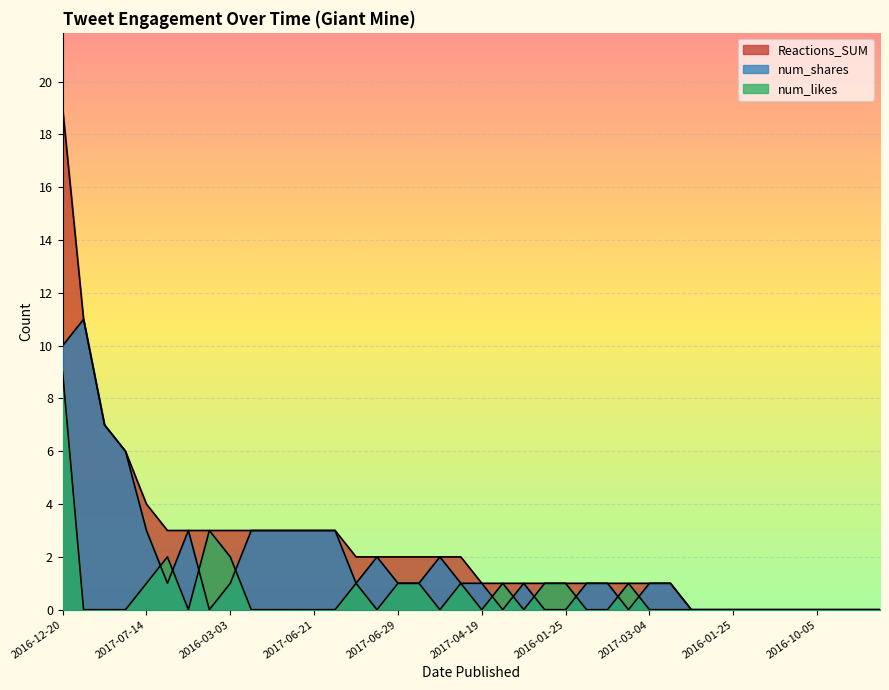

What is the difference between the highest and lowest values at 2017-02-22?

11